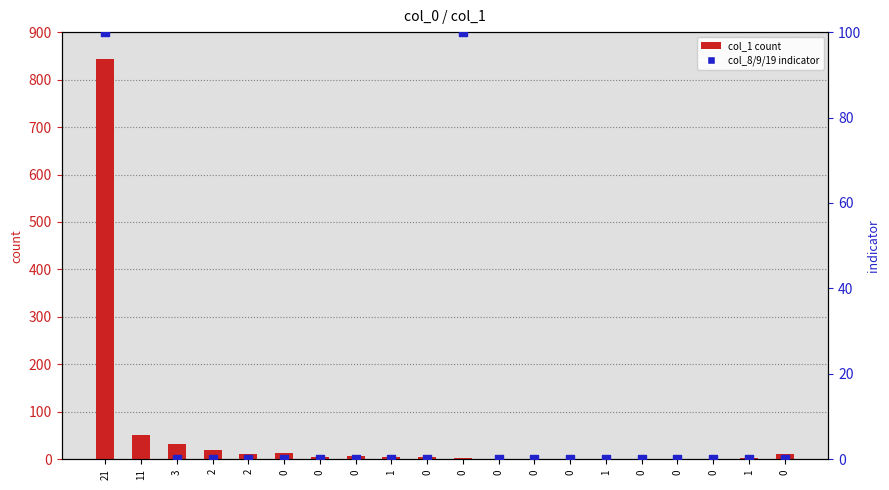

Is the value of col_1 (count) at 0 greater than the value of col_8/9/19 (indicator) at 0?

Yes